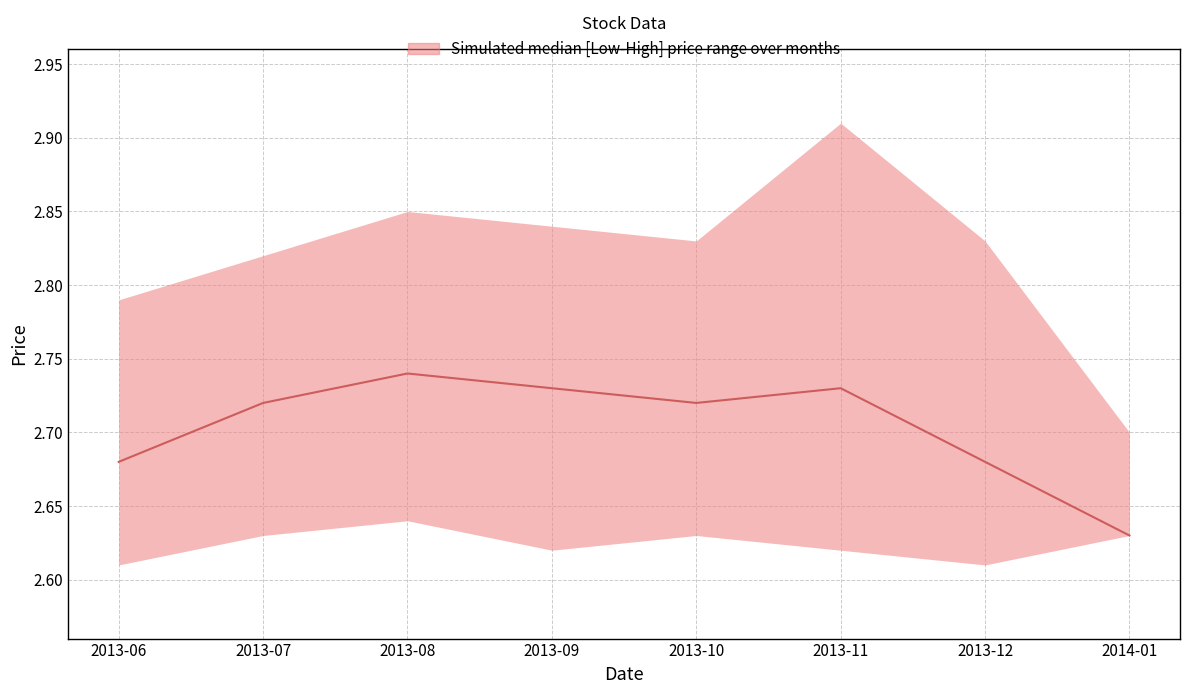

Rank the categories by value from lowest to highest.

2014-01, 2013-06, 2013-12, 2013-07, 2013-10, 2013-09, 2013-11, 2013-08